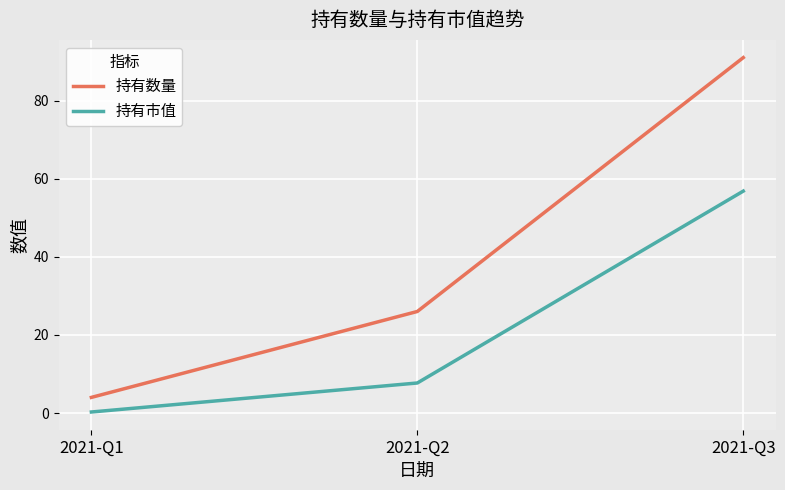

Reading left to right, list all the values displayed in this chart.

持有数量: 4.0	26.0	91.0
持有市值: 0.3	7.7	56.8